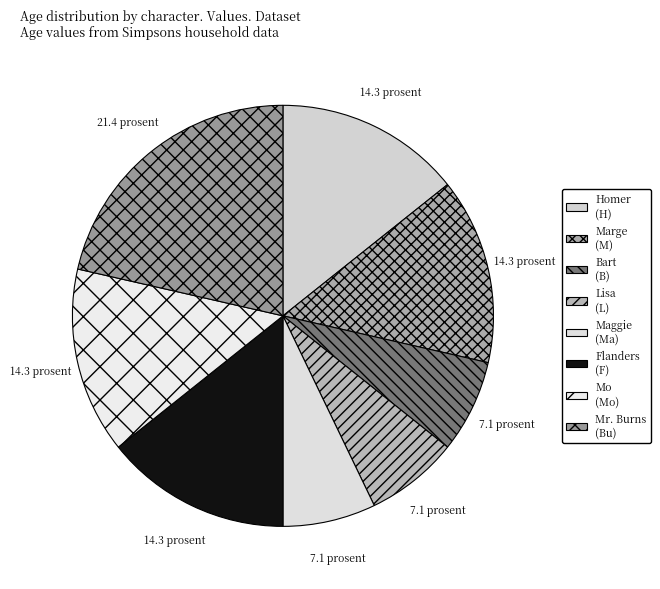

To the nearest percent, what is the average slice percentage?

12%